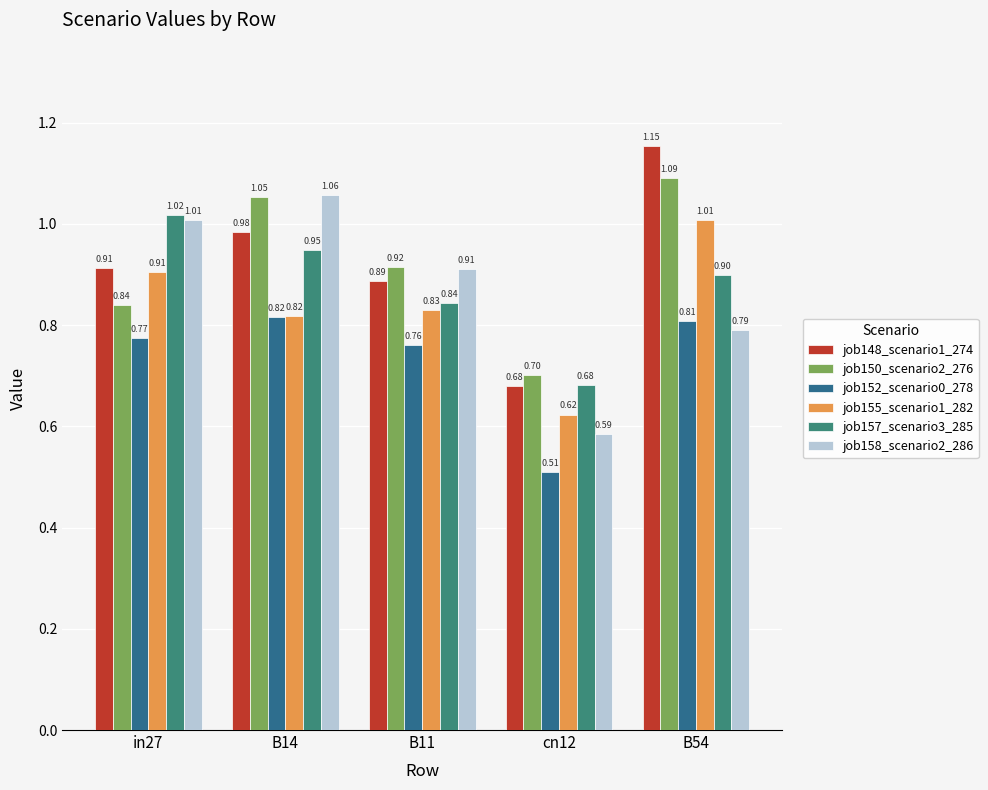

How many data points does each series have?

5